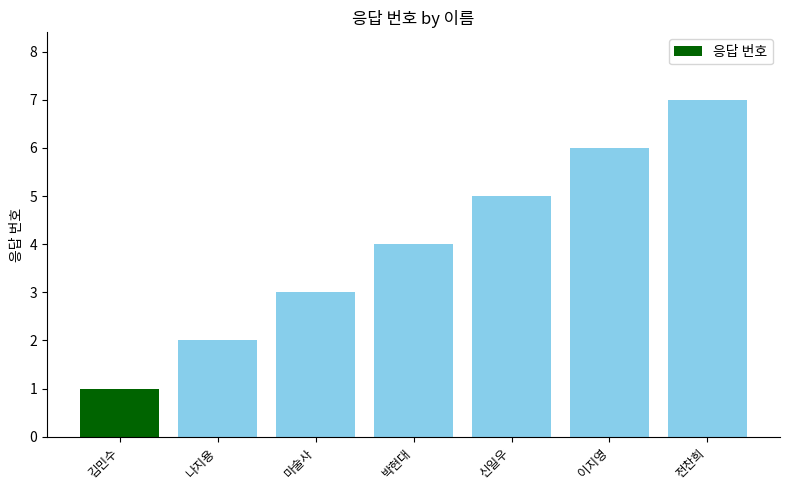

What is the change in value from 마술사 to 이지영?

+3